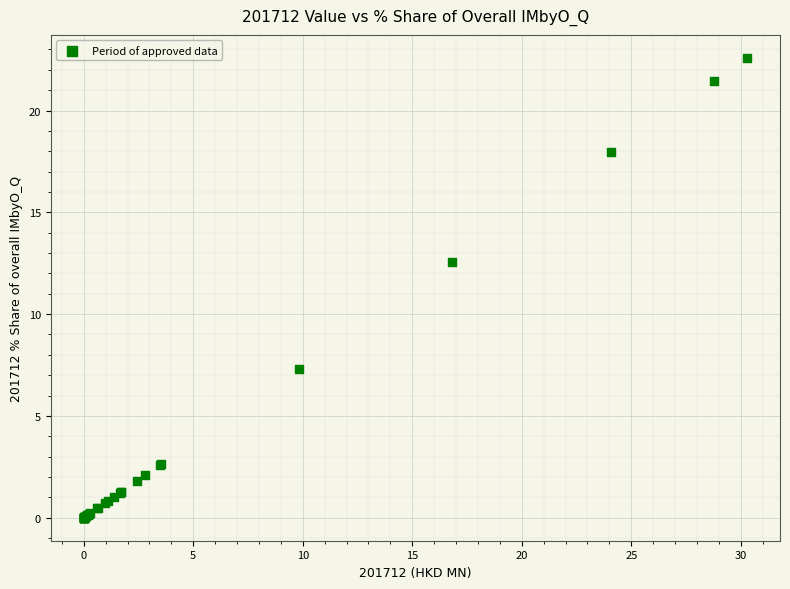

What Y value in the scatter plot is closest to 11?

12.6